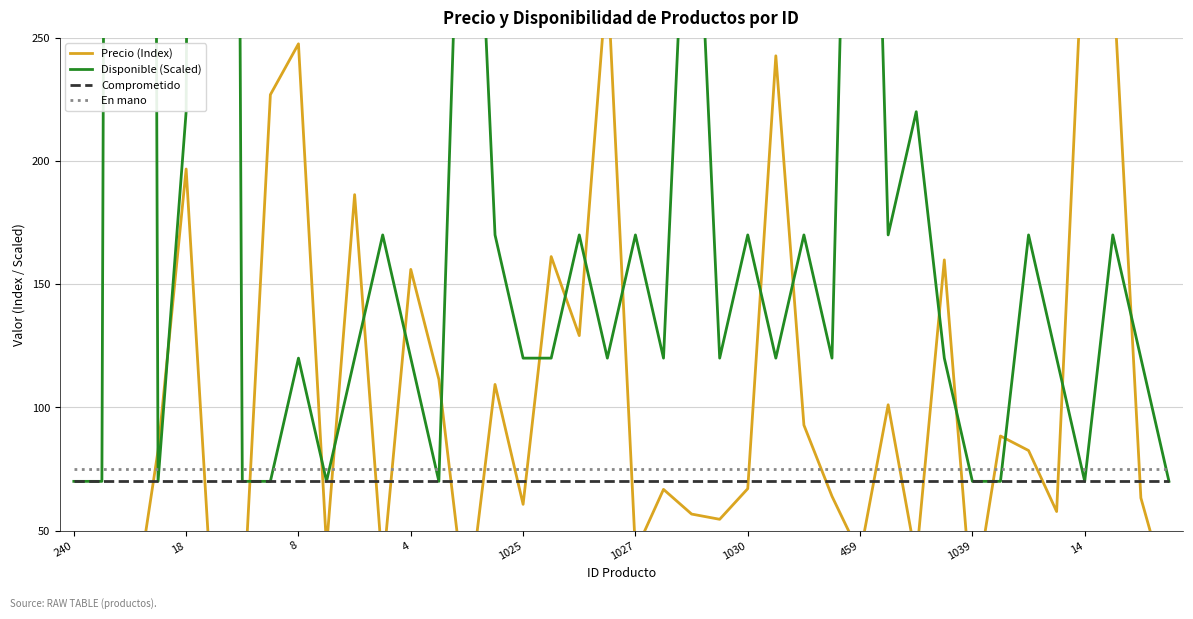

The value of En mano at 1030 is 31. True or false?

False